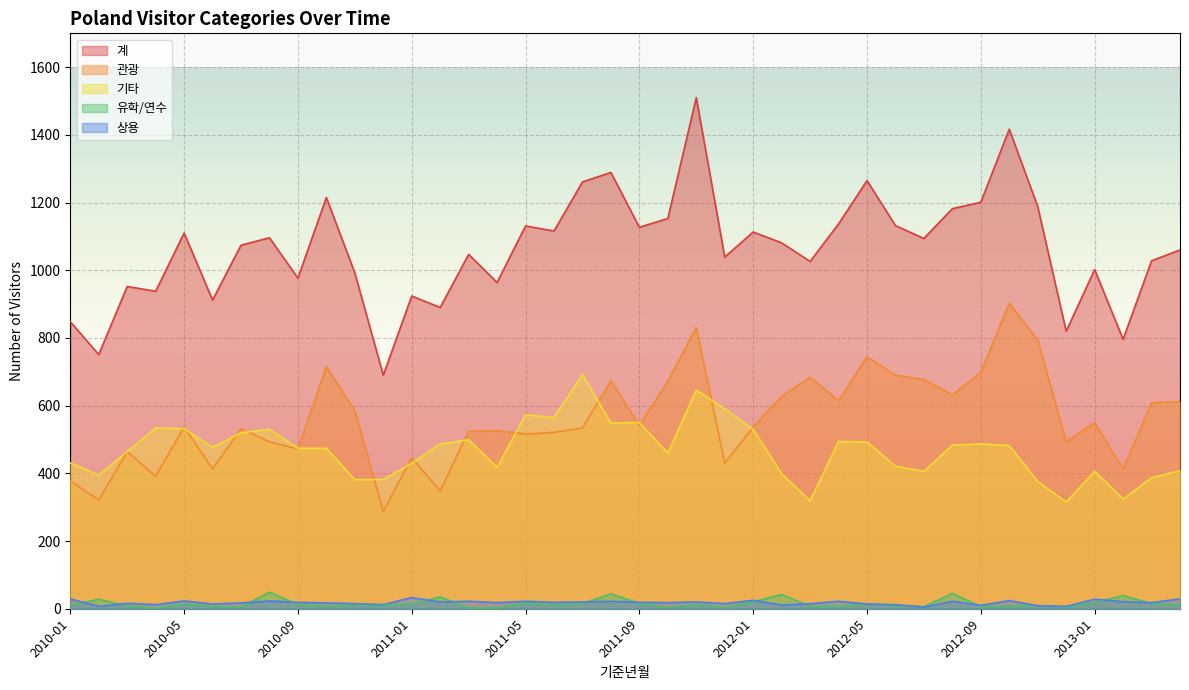

What is the minimum value shown in the chart?

1